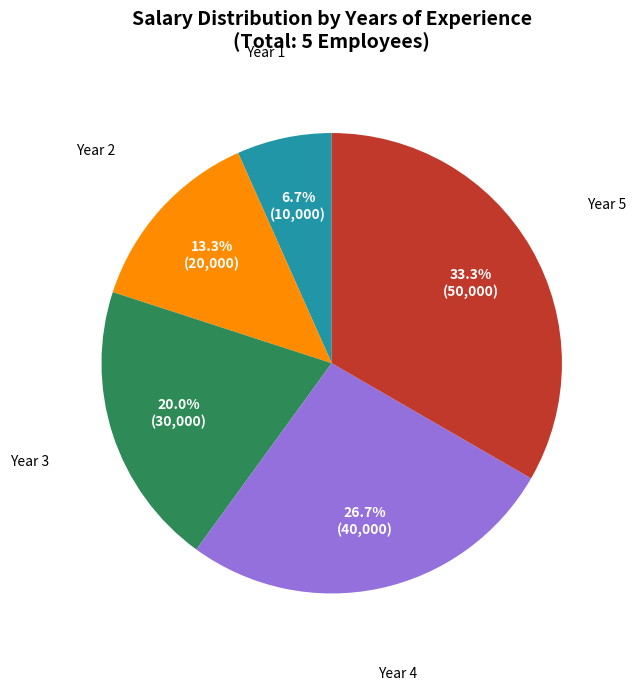

What is the ratio of the value at Year 2 to the value at Year 5?

0.4